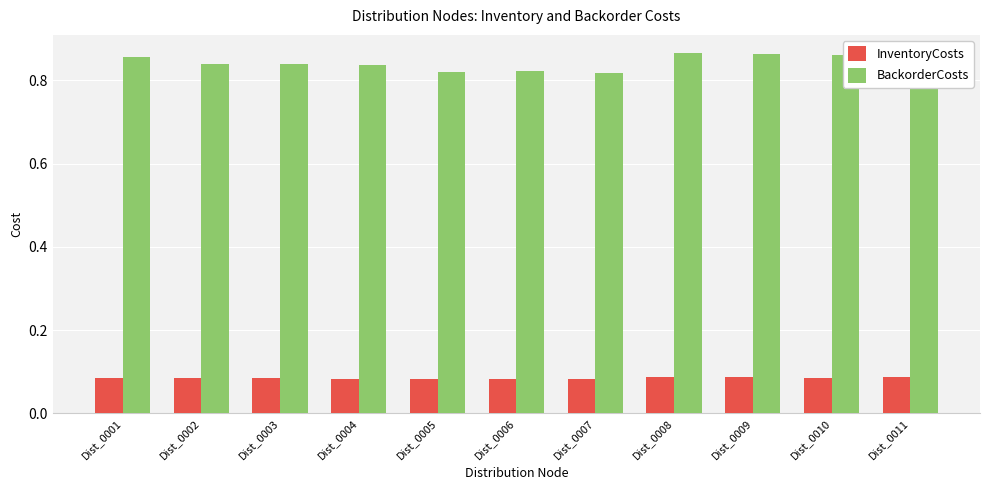

List the series in order of their peak value, lowest first.

InventoryCosts, BackorderCosts